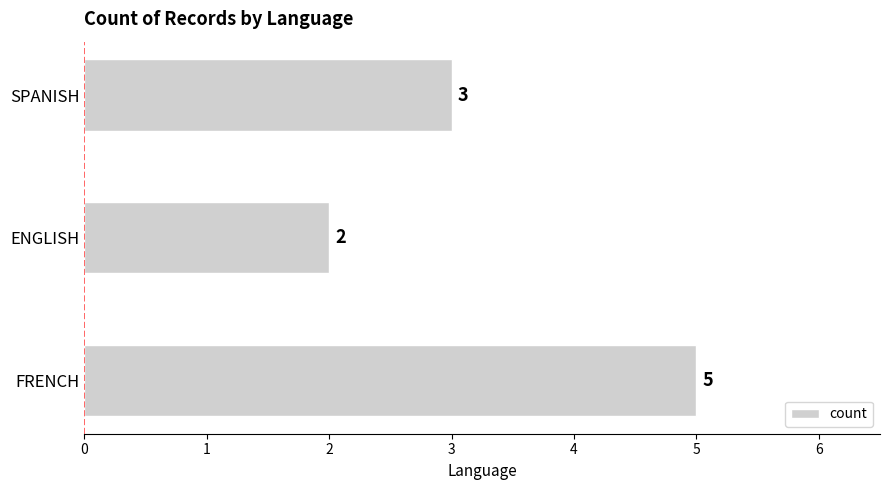

Rank the categories by value from highest to lowest.

FRENCH, SPANISH, ENGLISH